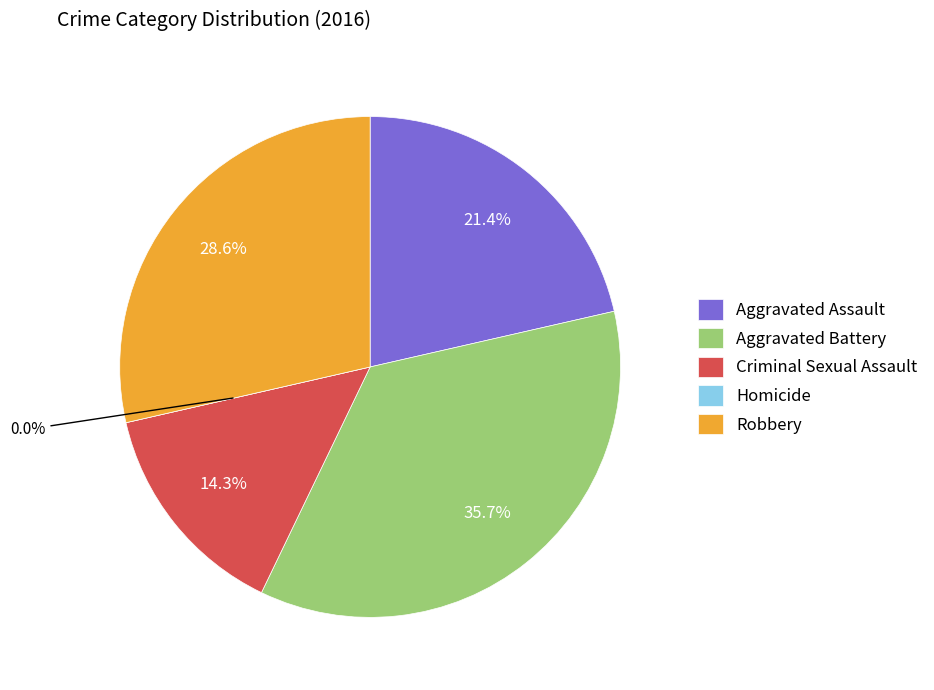

What is the change in value from Homicide to Robbery?

+4